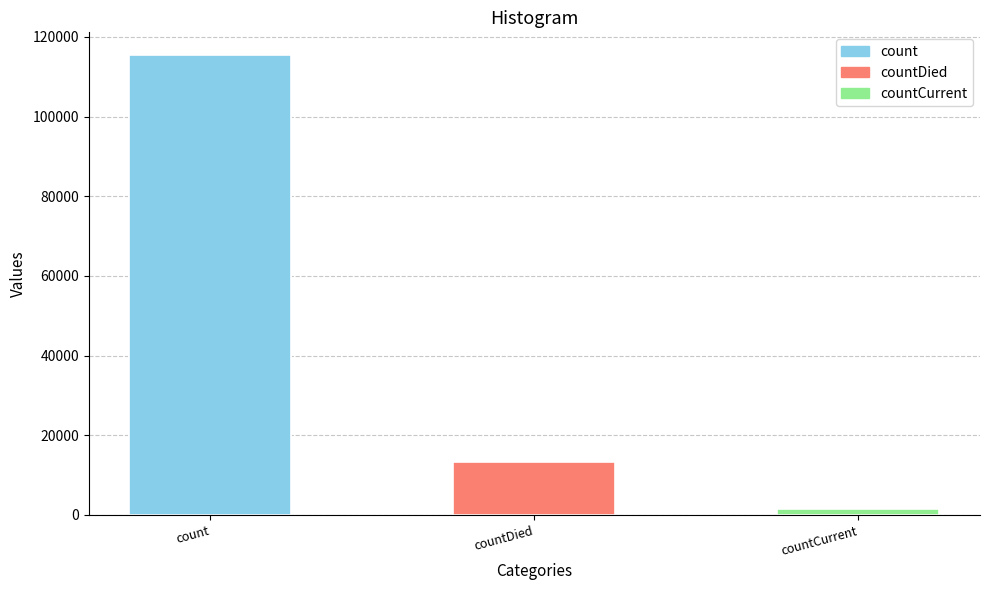

Rank the categories by value from lowest to highest.

countCurrent, countDied, count